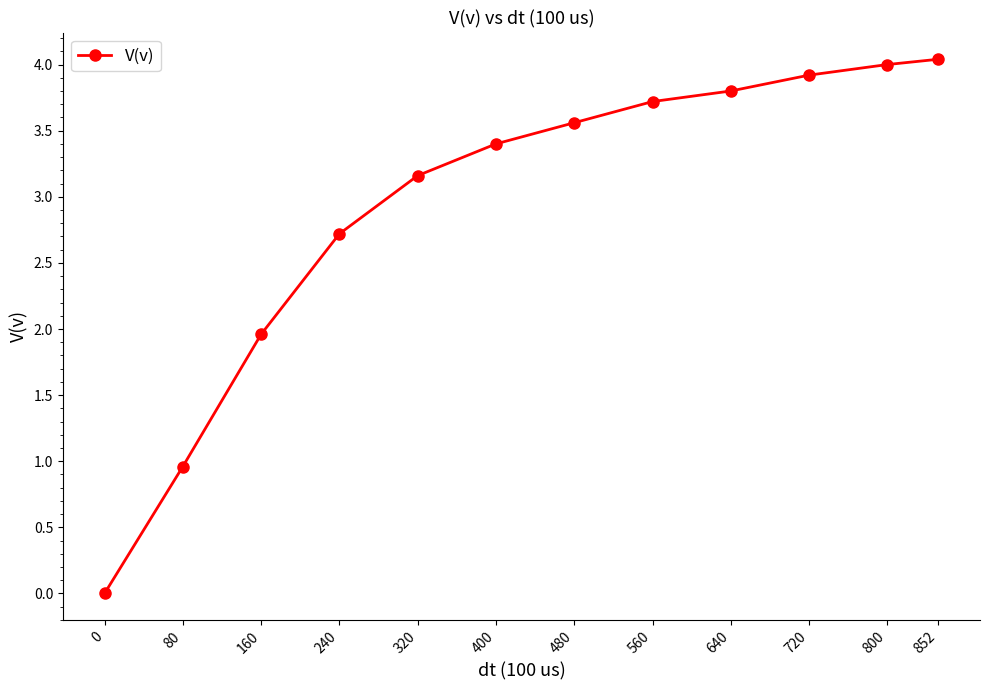

True or false: the data has more than 1 interior local peaks.

False